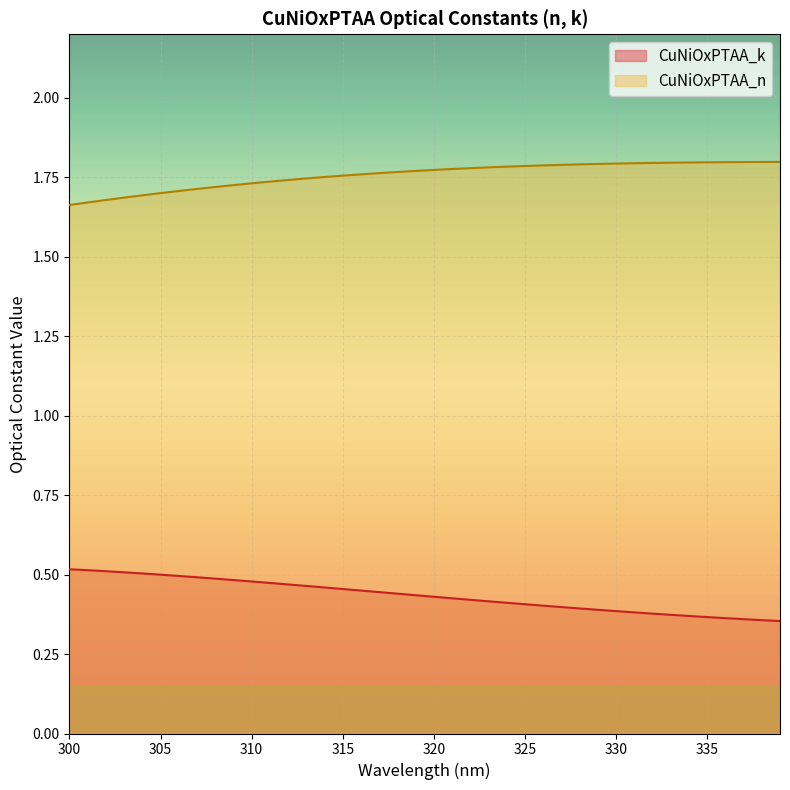

The CuNiOxPTAA_n series shows 1.1 at 315. True or false?

False